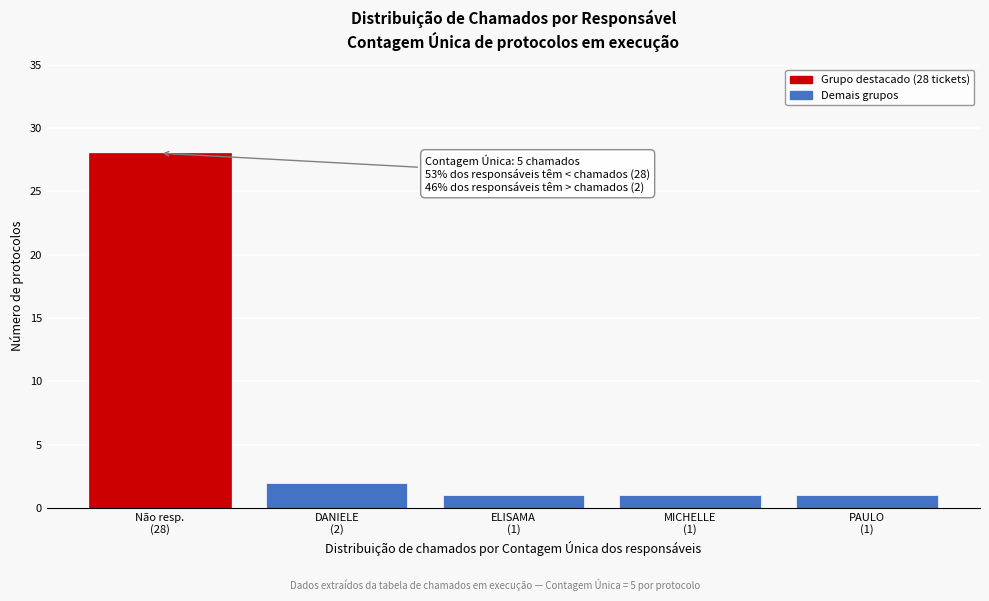

Reading left to right, extract all data points from this chart.

28	2	1	1	1